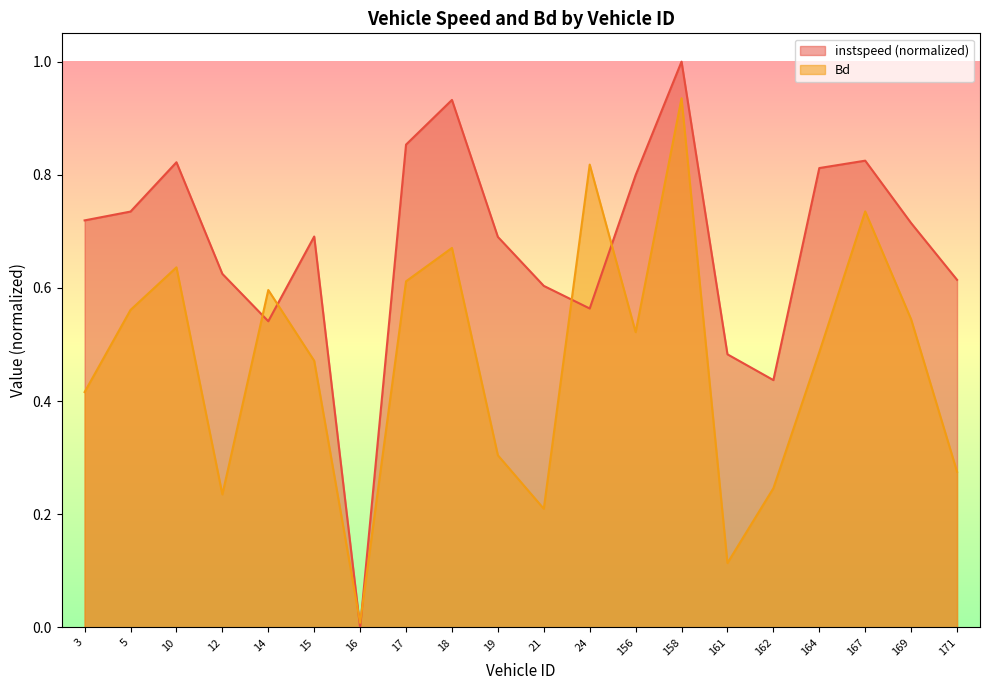

What position from the right is 16.0?

14